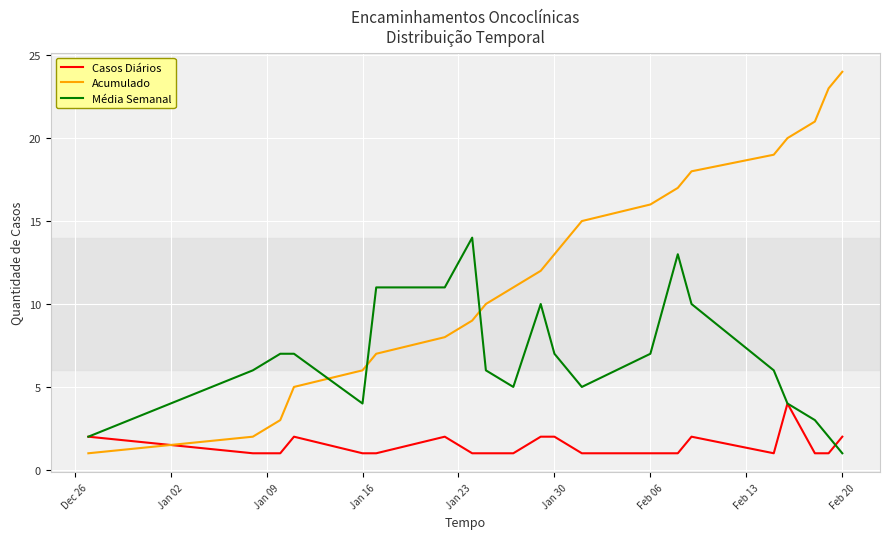

Which series has the largest total across all categories?

Acumulado